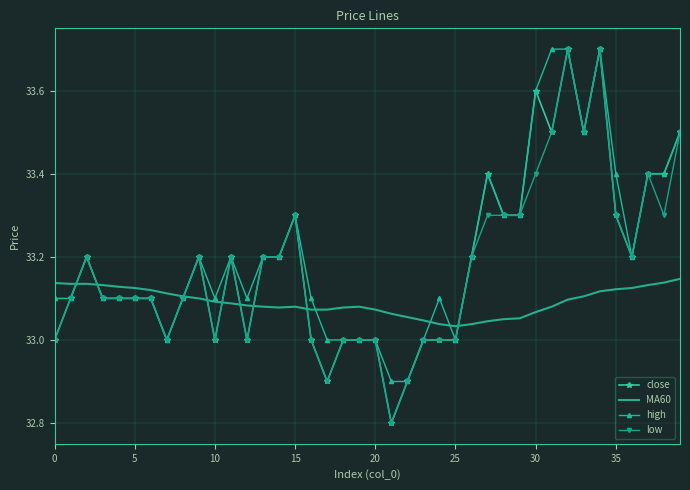

True or false: low has more than 1 interior local peaks.

True